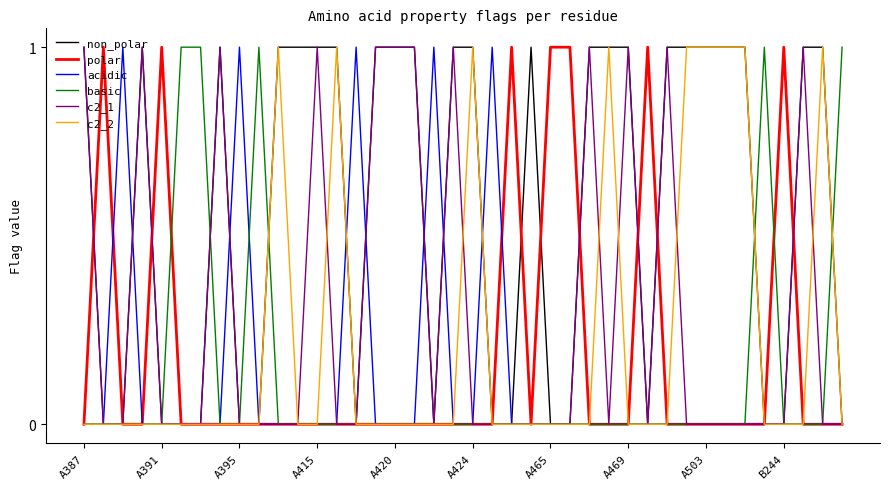

Reading left to right, list all the values displayed in this chart.

non_polar: 1	0	0	1	0	0	0	1	0	0	1	1	1	1	0	1	1	1	0	1	1	0	0	1	0	0	1	1	1	0	1	1	1	1	1	0	0	1	1	0
polar: 0	1	0	0	1	0	0	0	0	0	0	0	0	0	0	0	0	0	0	0	0	0	1	0	1	1	0	0	0	1	0	0	0	0	0	0	1	0	0	0
acidic: 0	0	1	0	0	0	0	0	1	0	0	0	0	0	1	0	0	0	1	0	0	1	0	0	0	0	0	0	0	0	0	0	0	0	0	0	0	0	0	0
basic: 0	0	0	0	0	1	1	0	0	1	0	0	0	0	0	0	0	0	0	0	0	0	0	0	0	0	0	0	0	0	0	0	0	0	0	1	0	0	0	1
c2_1: 1	0	0	1	0	0	0	1	0	0	0	0	1	0	0	1	1	1	0	1	0	0	0	0	0	0	1	0	1	0	1	0	0	0	0	0	0	1	0	0
c2_2: 0	0	0	0	0	0	0	0	0	0	1	0	0	1	0	0	0	0	0	0	1	0	0	0	0	0	0	1	0	0	0	1	1	1	1	0	0	0	1	0